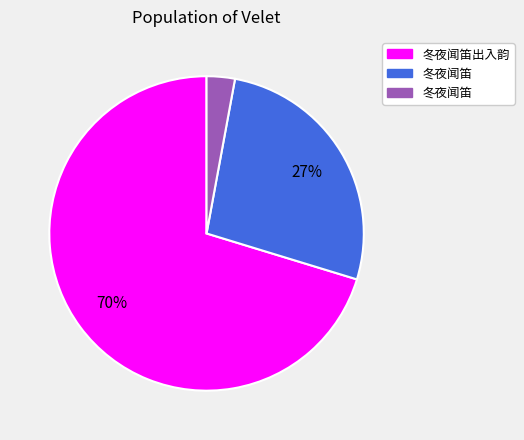

Is there any slice that represents more than half of the pie?

Yes